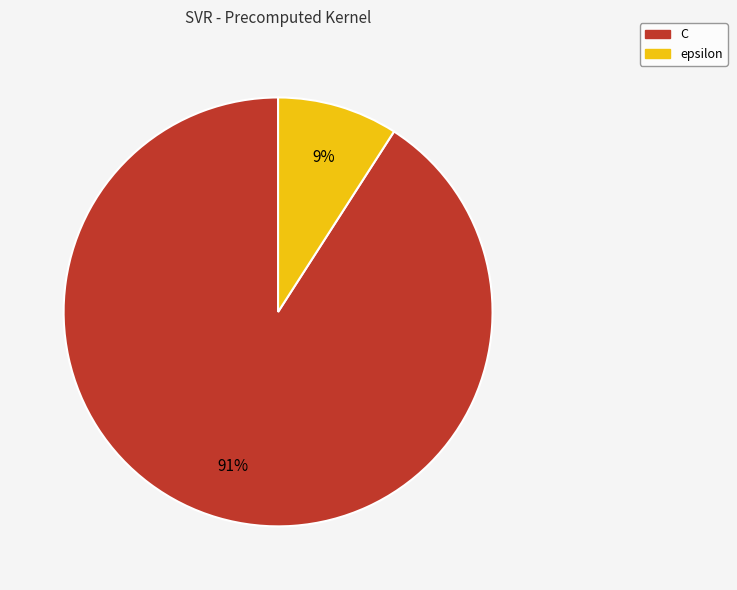

Between C and epsilon, which is larger?

C